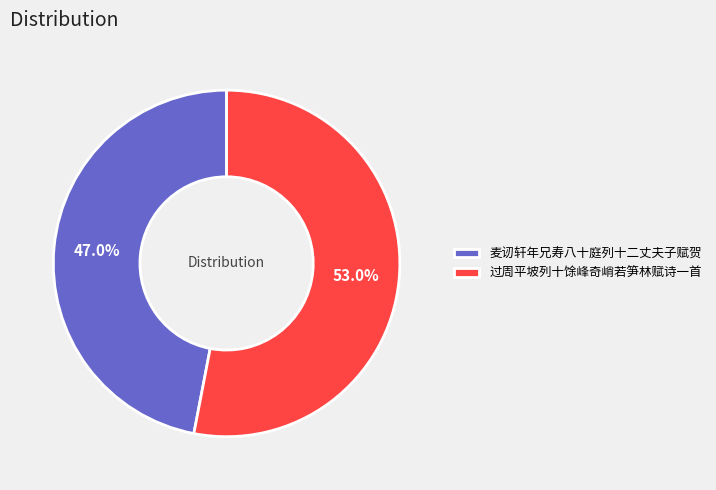

To the nearest percent, what portion does 麦讱轩年兄寿八十庭列十二丈夫子赋贺 represent?

47%